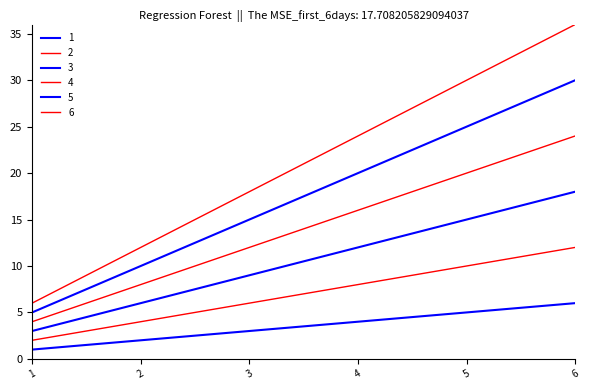

Rank the series by their maximum value, from highest to lowest.

6, 5, 4, 3, 2, 1